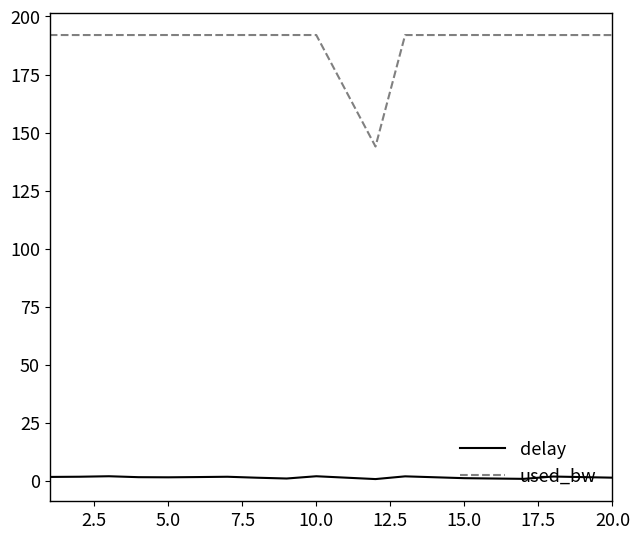

How many series are shown in this chart?

2